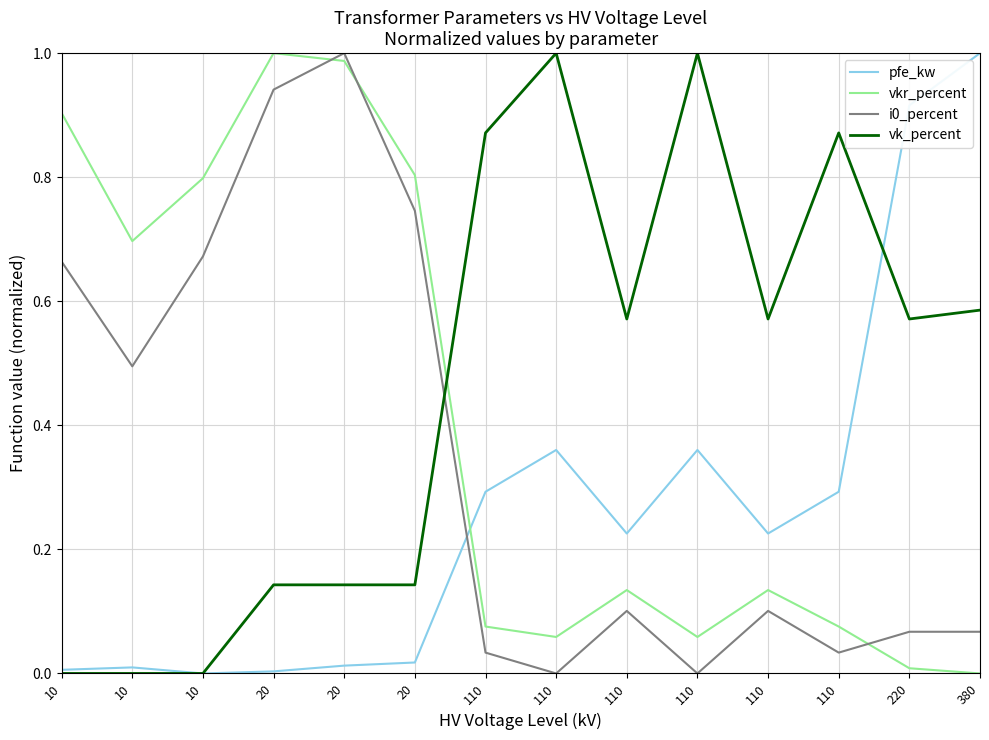

How many lines are shown in the chart?

4